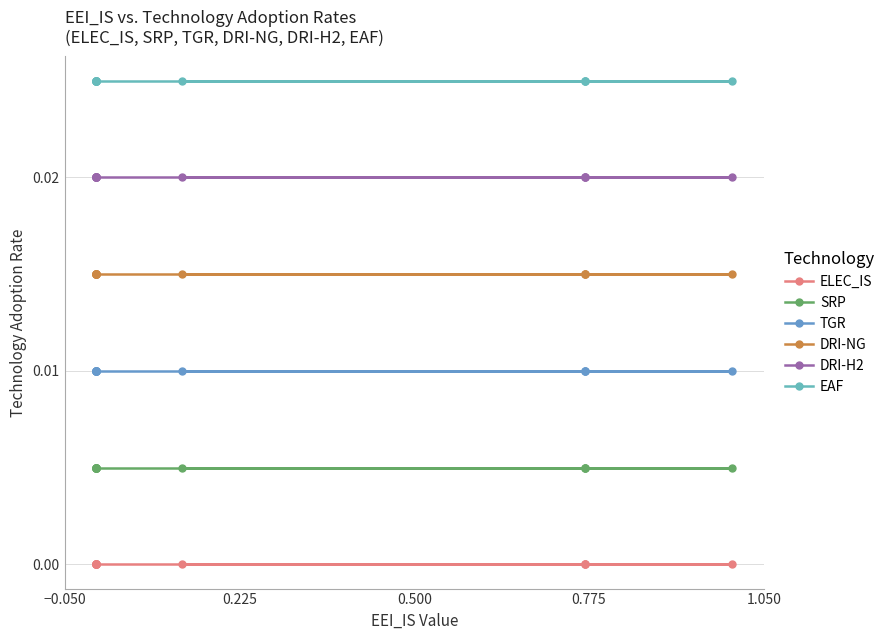

List the series in order of their peak value, highest first.

EAF, DRI-H2, DRI-NG, TGR, SRP, ELEC_IS